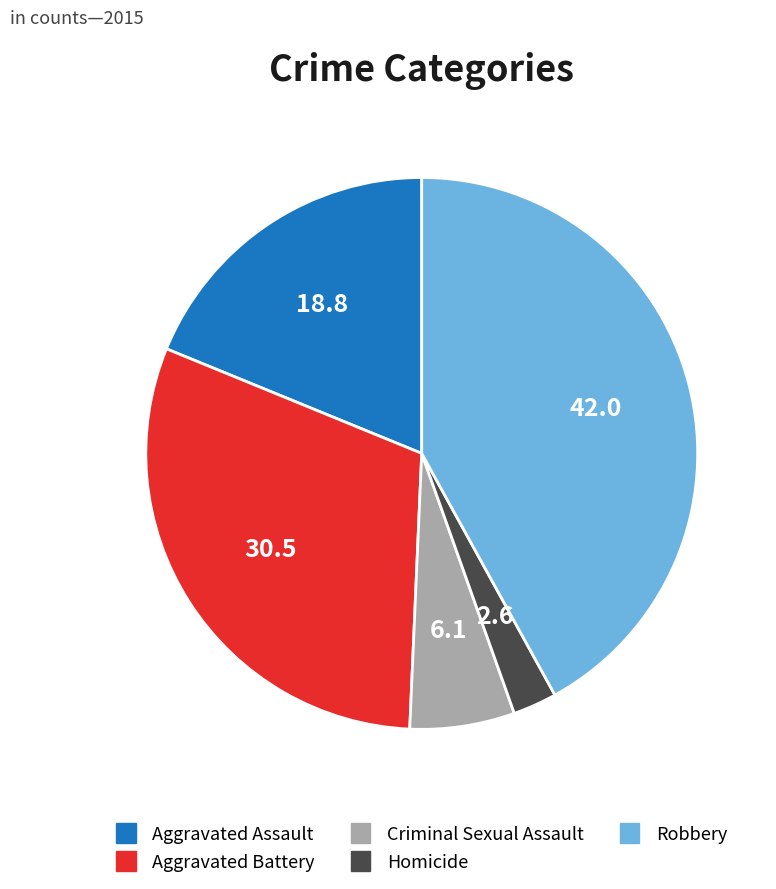

Is it true that Criminal Sexual Assault is 19% of the pie?

False